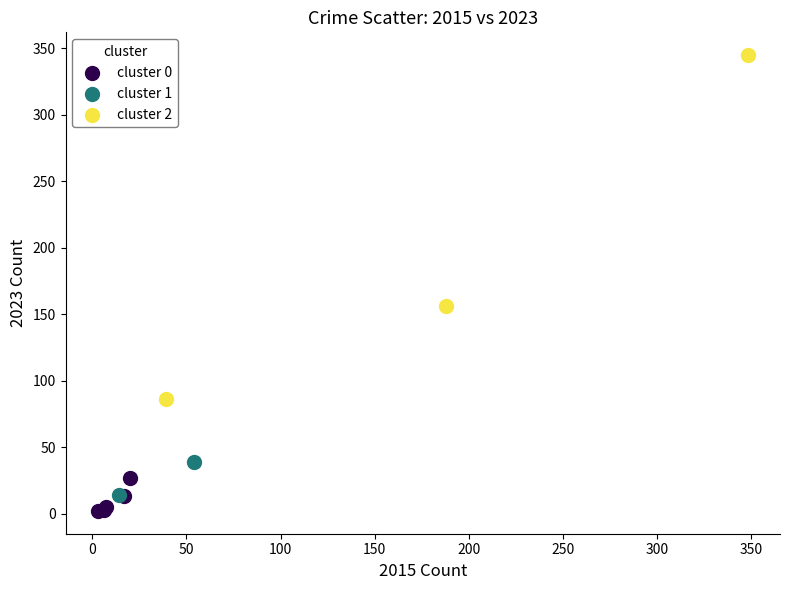

What are all the series names shown in the legend?

cluster 0, cluster 1, cluster 2